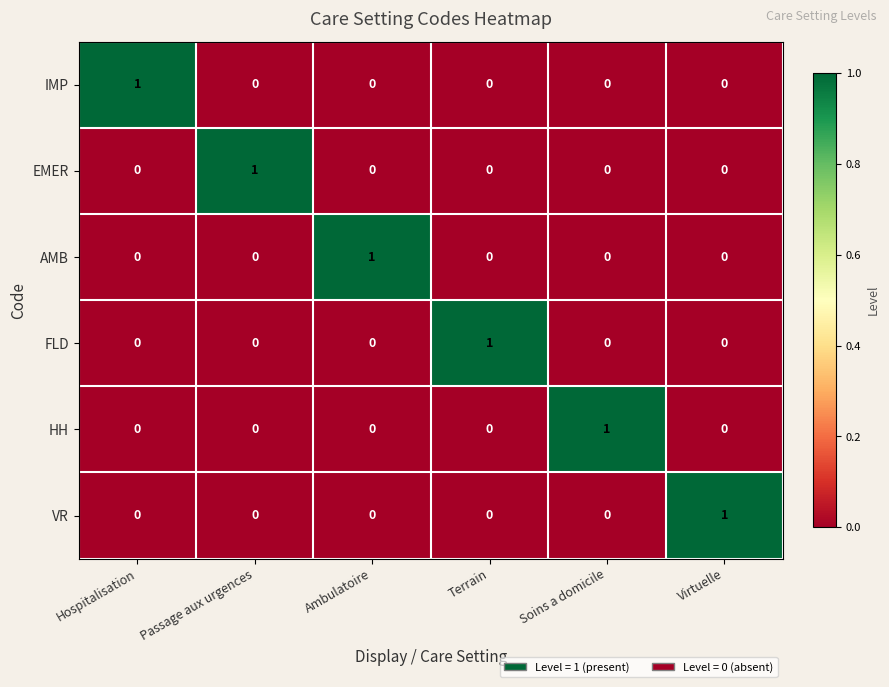

How many data points in HH are above 0?

1